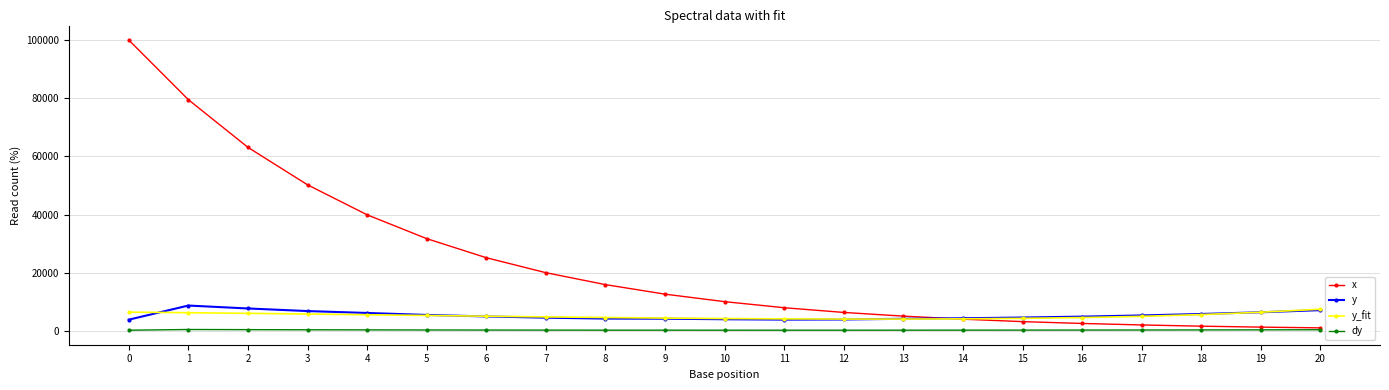

Which series has the largest range (max minus min)?

x